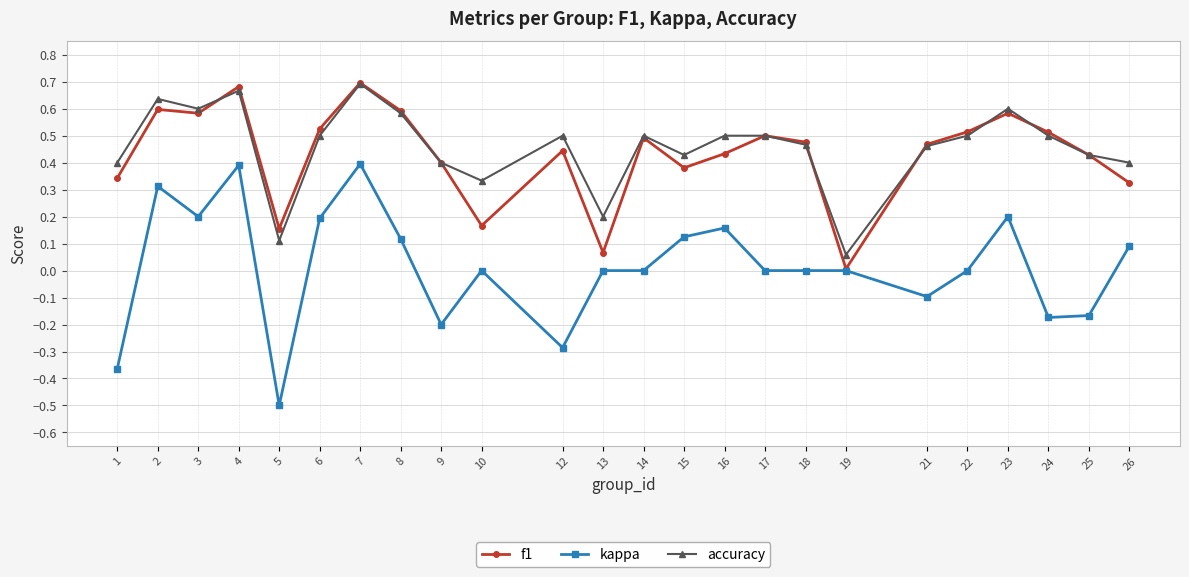

How many interior local valleys does the accuracy series have?

6